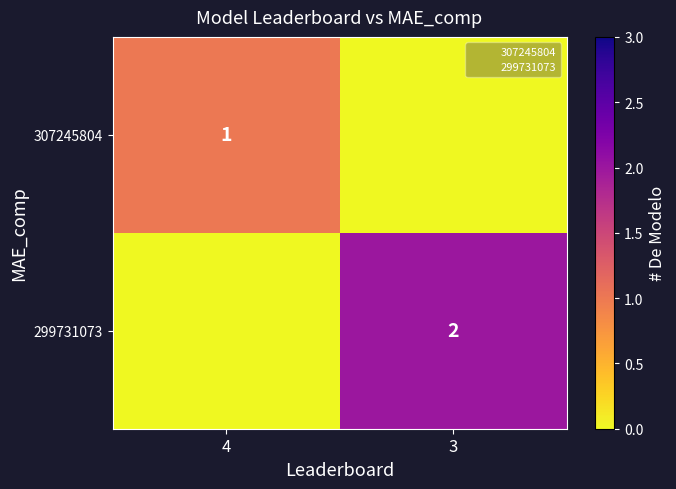

What is the total value across all series at 4?

1